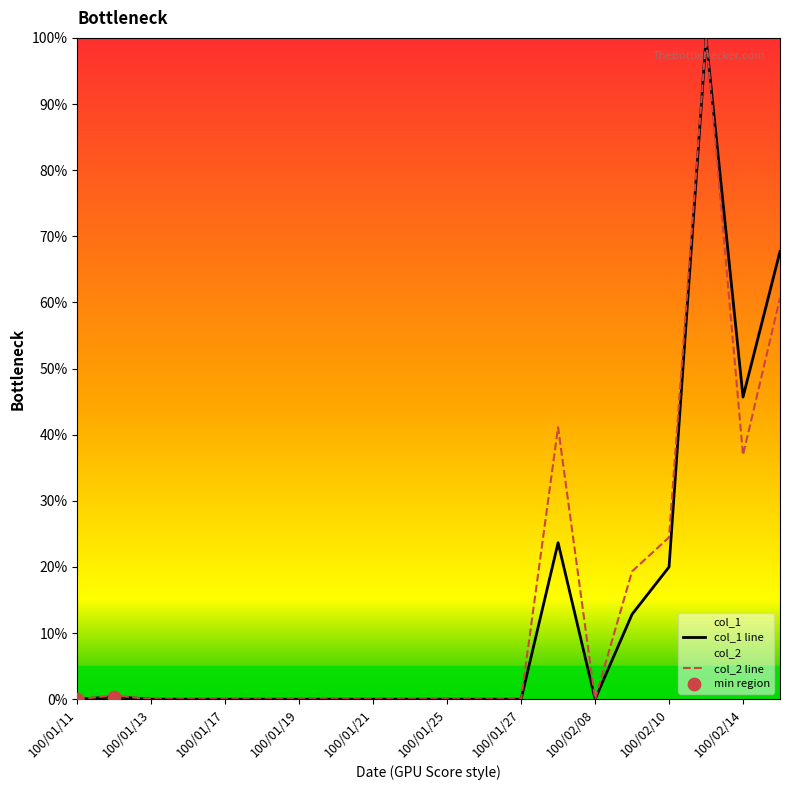

Is the value of col_2 at 100/01/12 greater than the value of col_1 at 100/01/21?

Yes